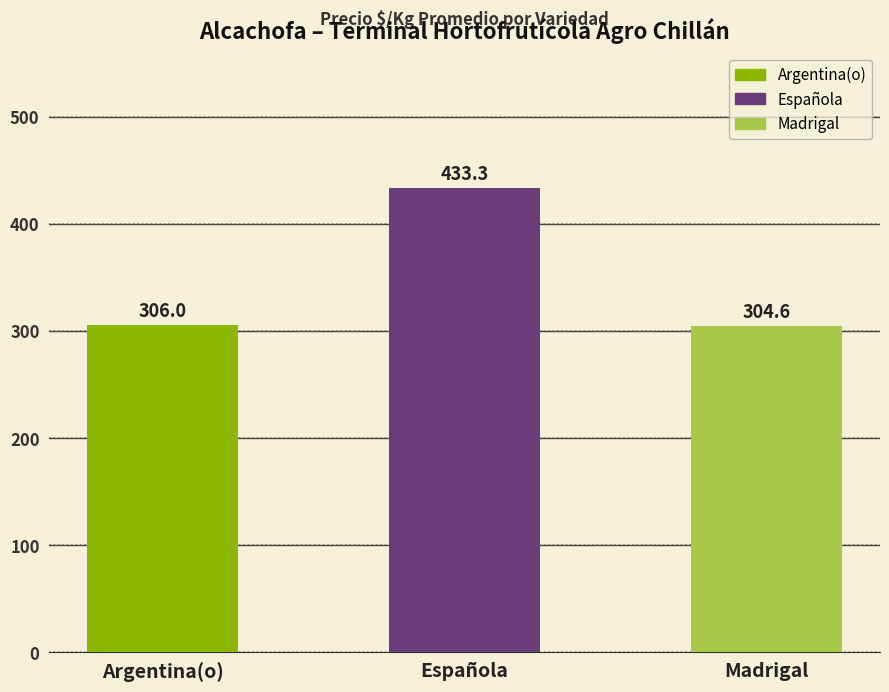

Is it true that the value at Madrigal is 88.9?

False